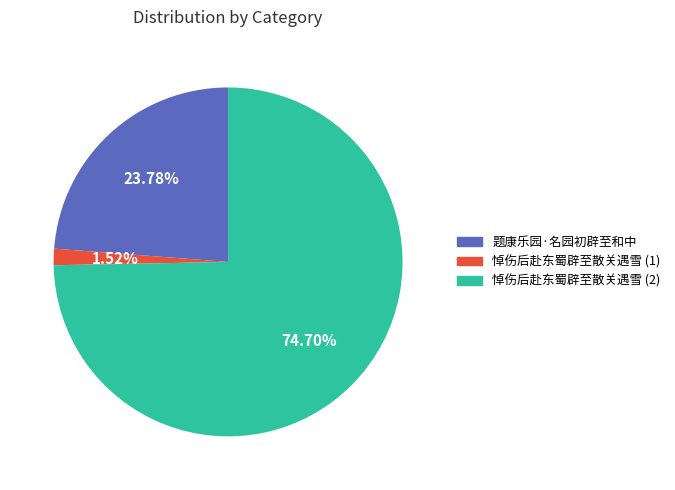

Is there any slice that represents more than half of the pie?

Yes